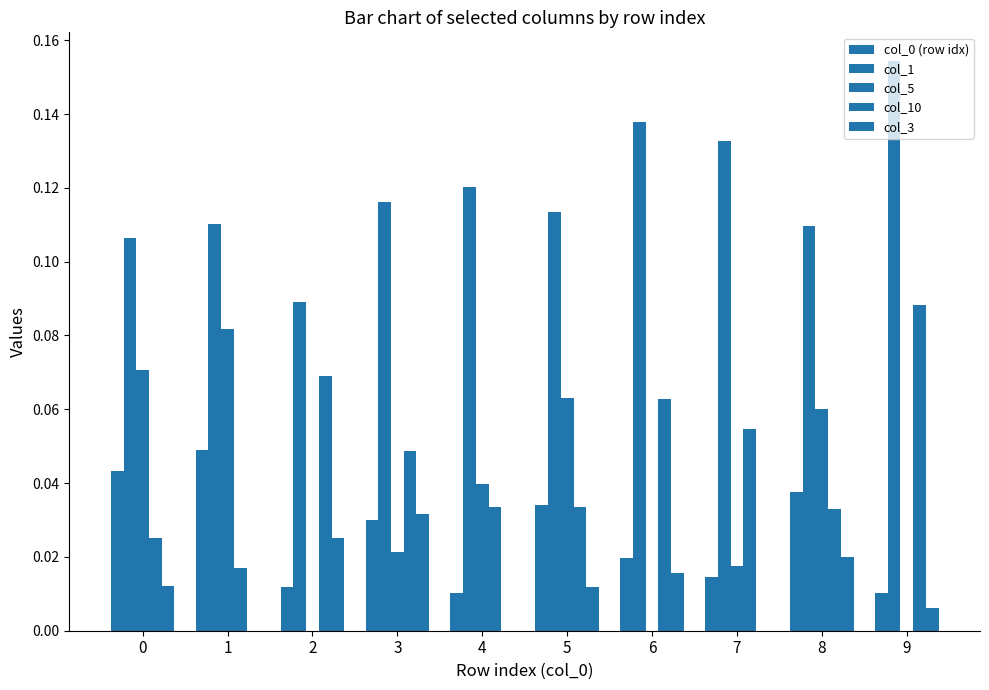

Reading left to right, what are all the values shown in this chart?

col_0 (row idx): 0.0	0.0	0.0	0.0	0.0	0.0	0.0	0.0	0.0	0.0
col_1: 0.1	0.1	0.1	0.1	0.1	0.1	0.1	0.1	0.1	0.2
col_5: 0.1	0.1	0.0	0.0	0.0	0.1	0.0	0.0	0.1	0.0
col_10: 0.0	0.0	0.1	0.0	0.0	0.0	0.1	0.1	0.0	0.1
col_3: 0.0	0.0	0.0	0.0	0.0	0.0	0.0	0.0	0.0	0.0